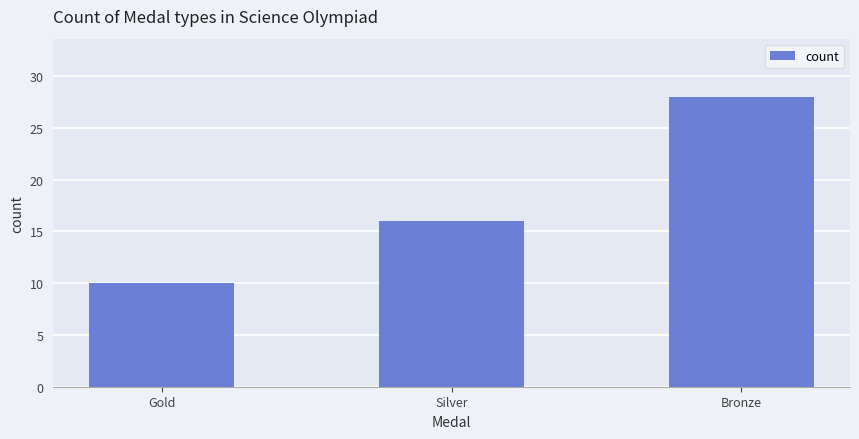

What value does the data have at Bronze, to the nearest 10?

30